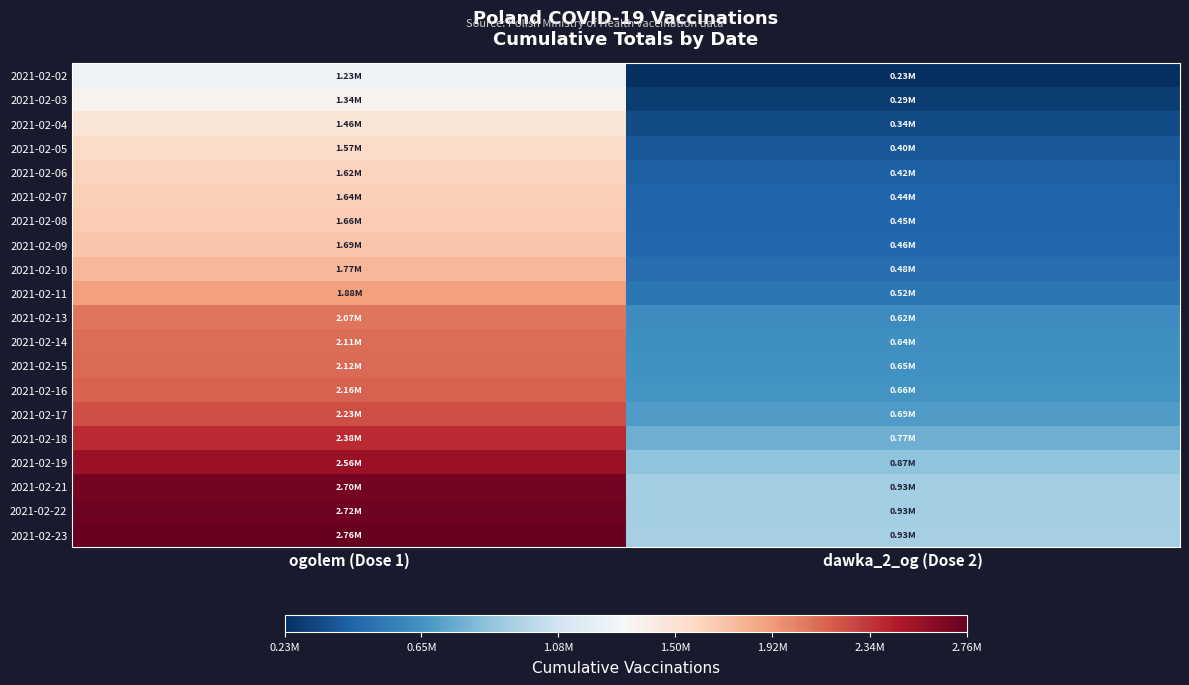

How many data points does each series have?

2